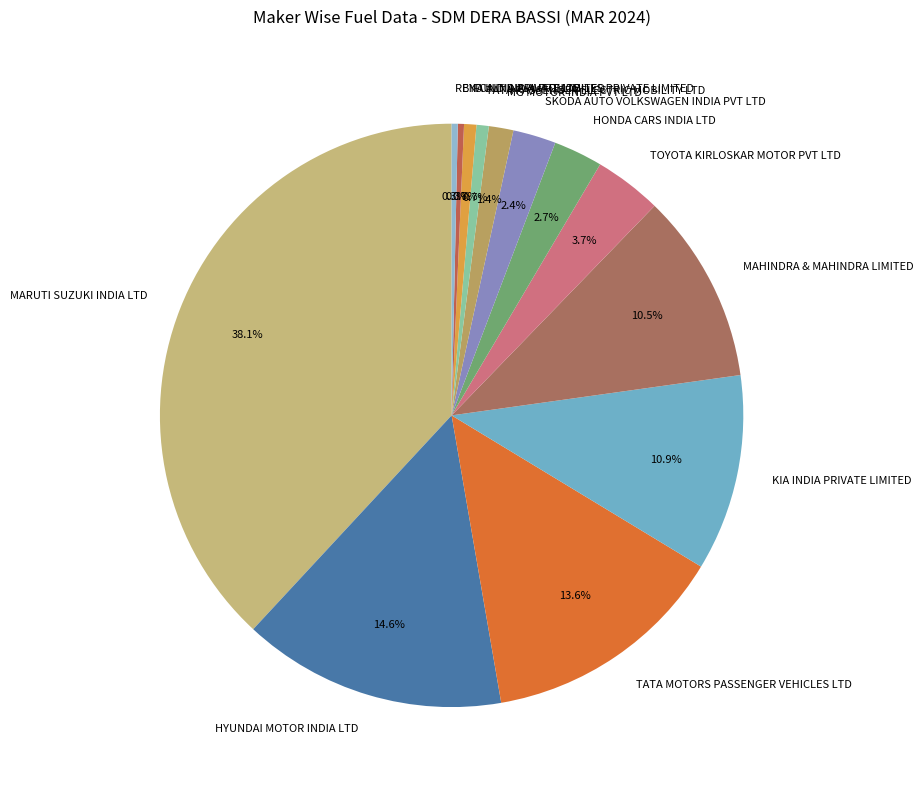

What is the largest slice in the pie chart?

MARUTI SUZUKI INDIA LTD